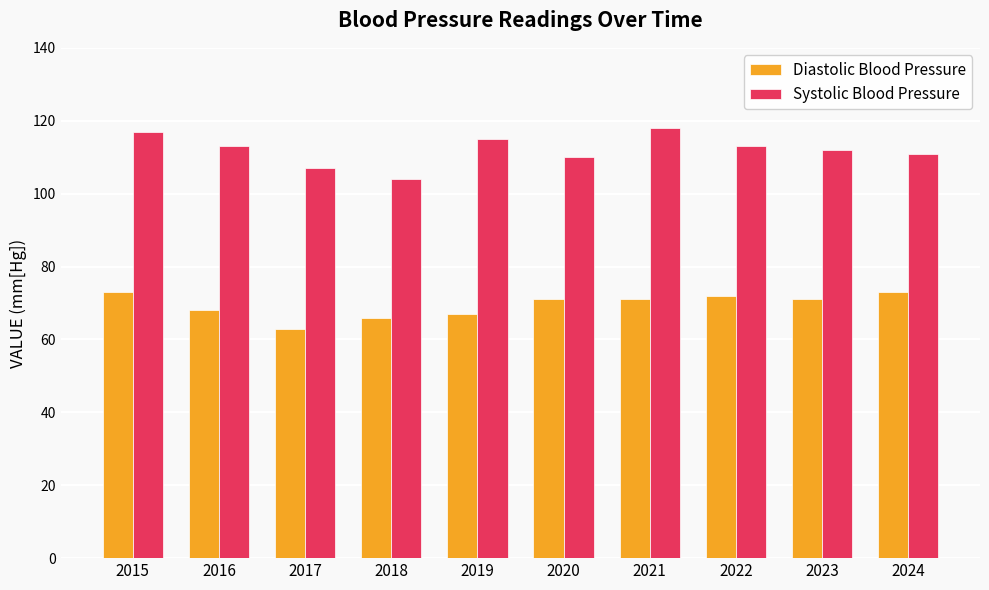

Is it true that Diastolic Blood Pressure equals 30 at 2018?

False